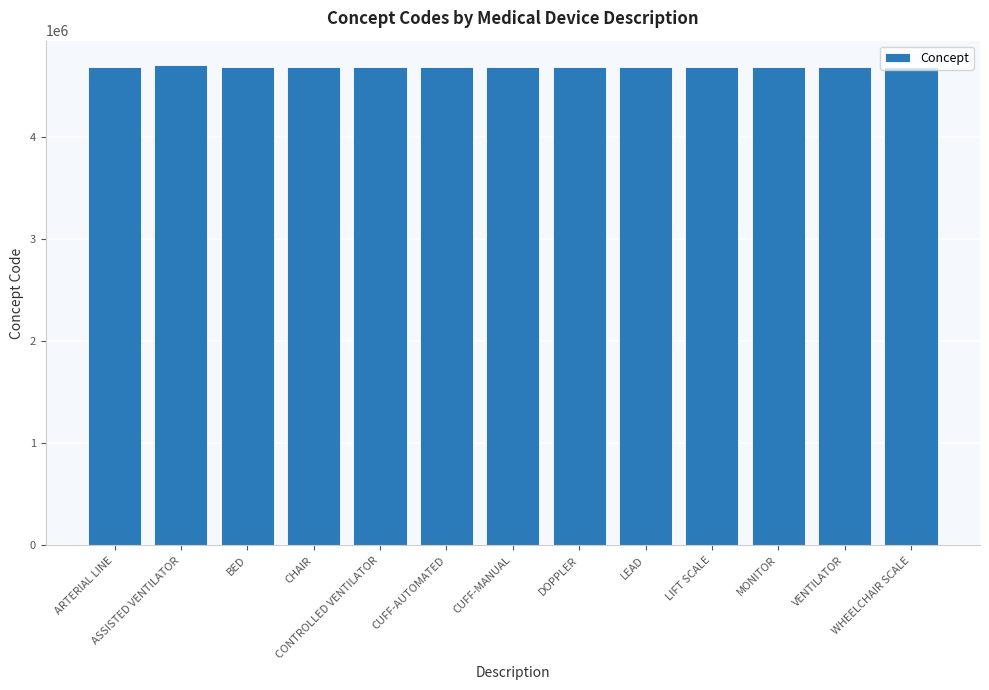

What is the value of the 9th bar from the left?

4688659